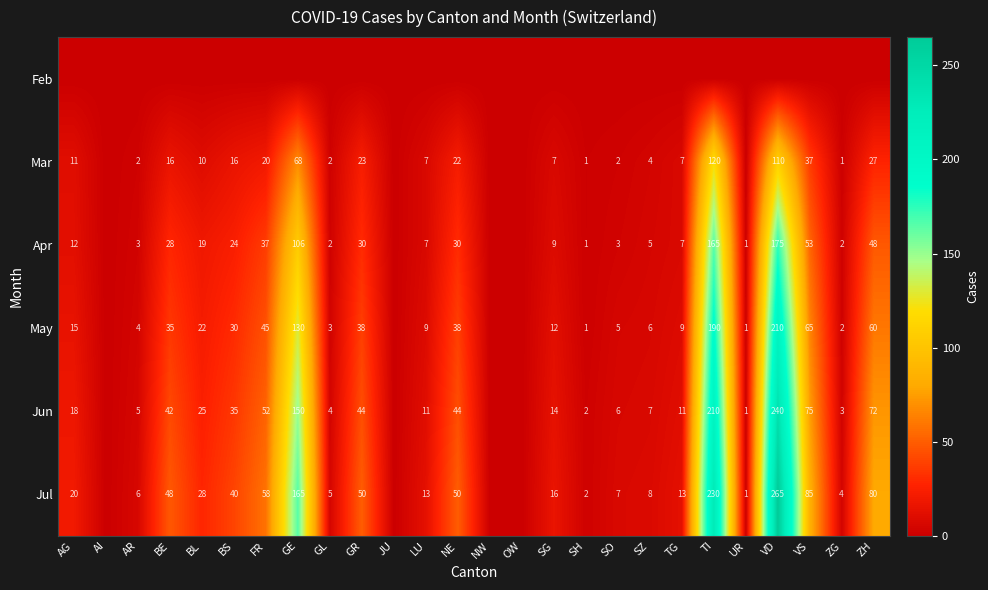

What is the difference between the Jul values at SH and AG?

18